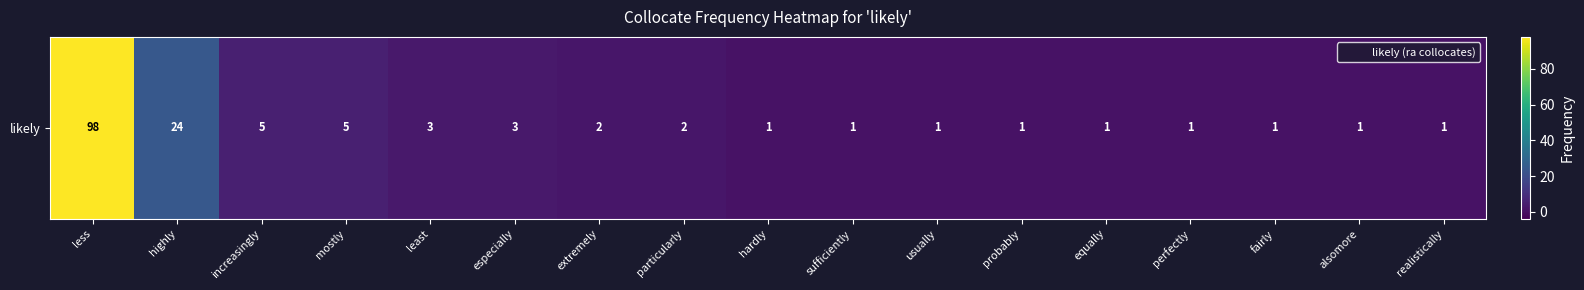

What is the greatest value displayed?

98